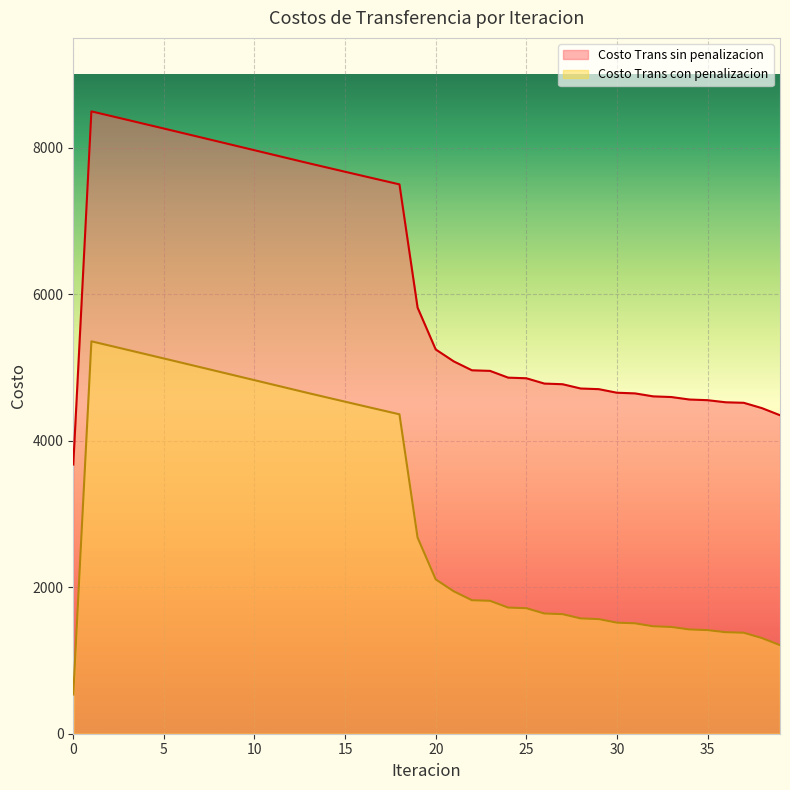

Which series changed the most between 15 and 38?

Costo Trans con penalizacion